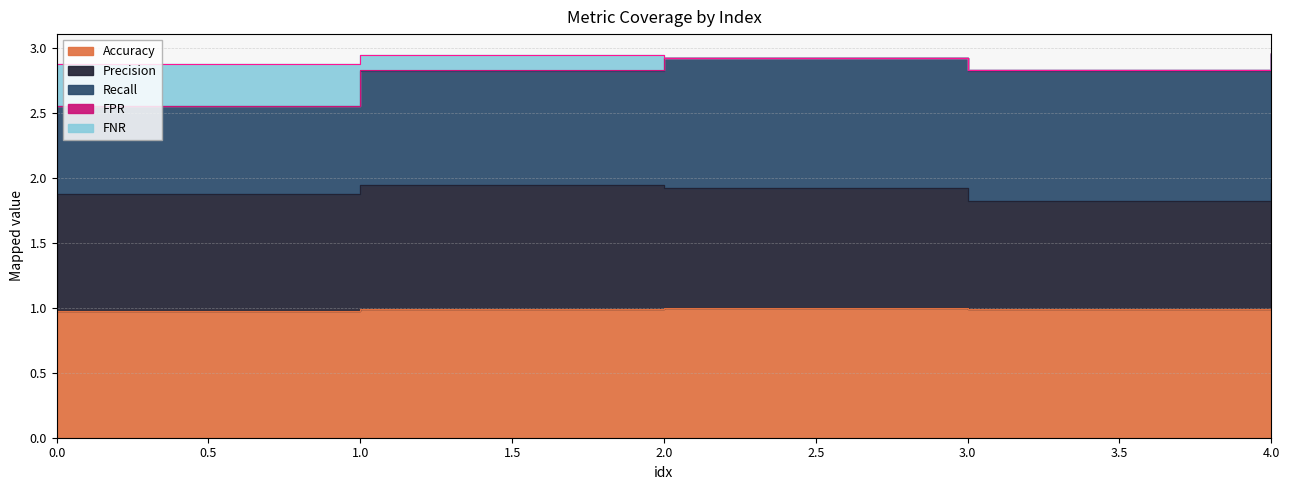

What is the total value across all series at 3.0?

2.8